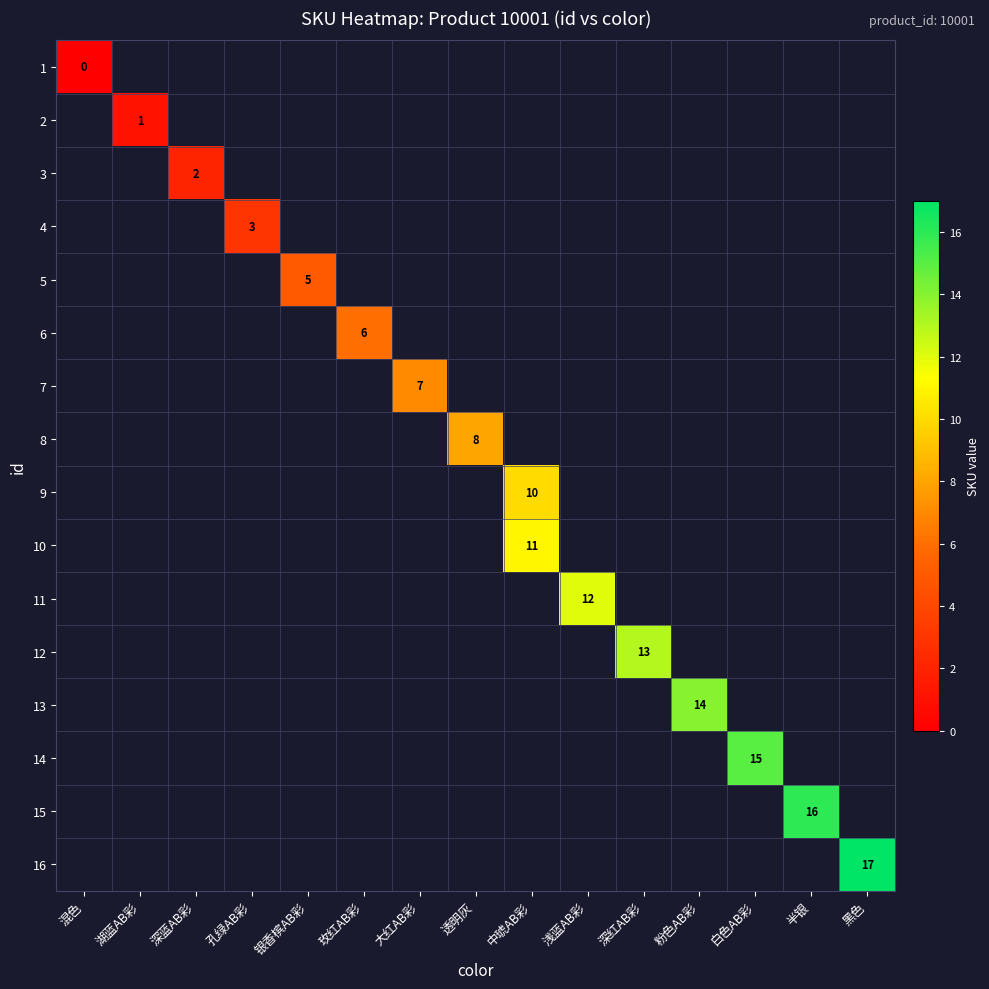

The 2 series shows 1 at 湖蓝AB彩. True or false?

True